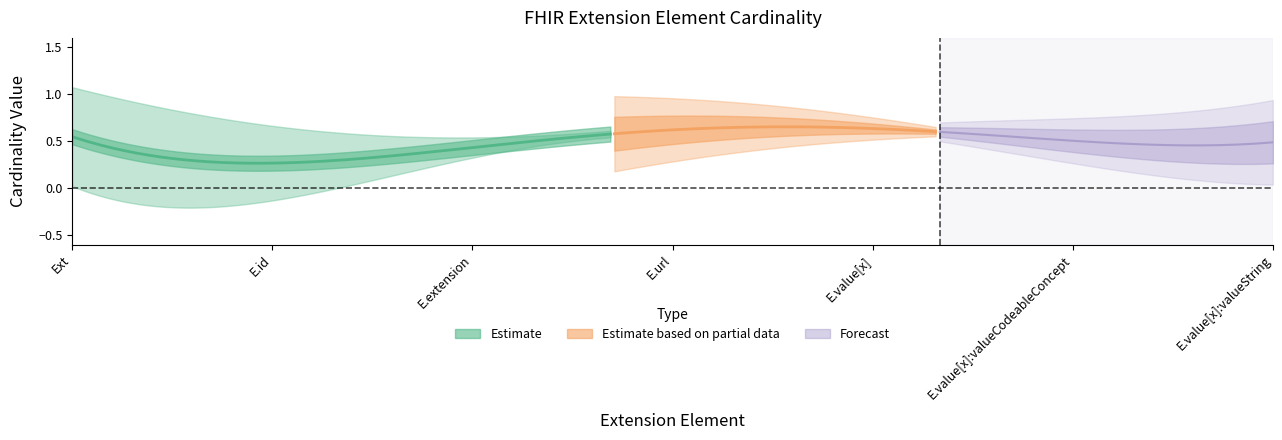

In min_cardinality, how many points are higher than both neighbors (excluding endpoints)?

1